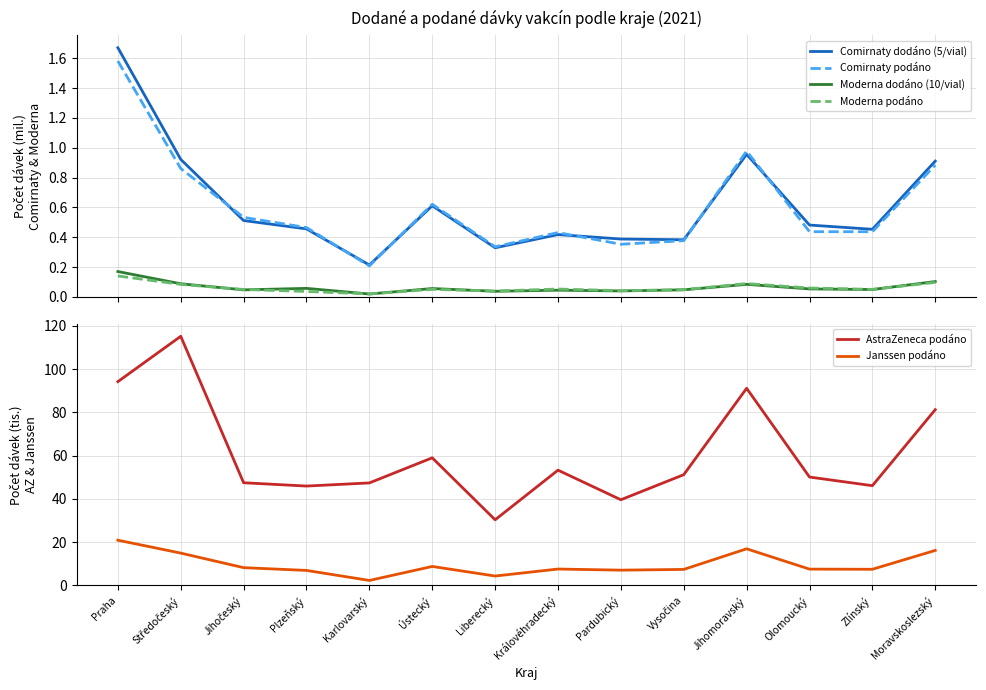

Which label corresponds to the largest value in the chart?

Středočeský